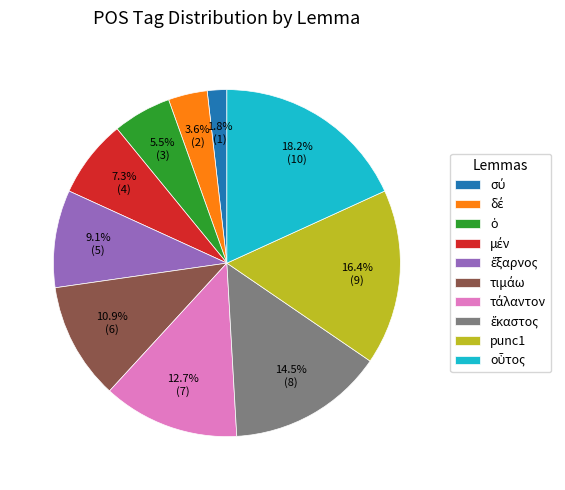

Does any single category account for the majority?

No